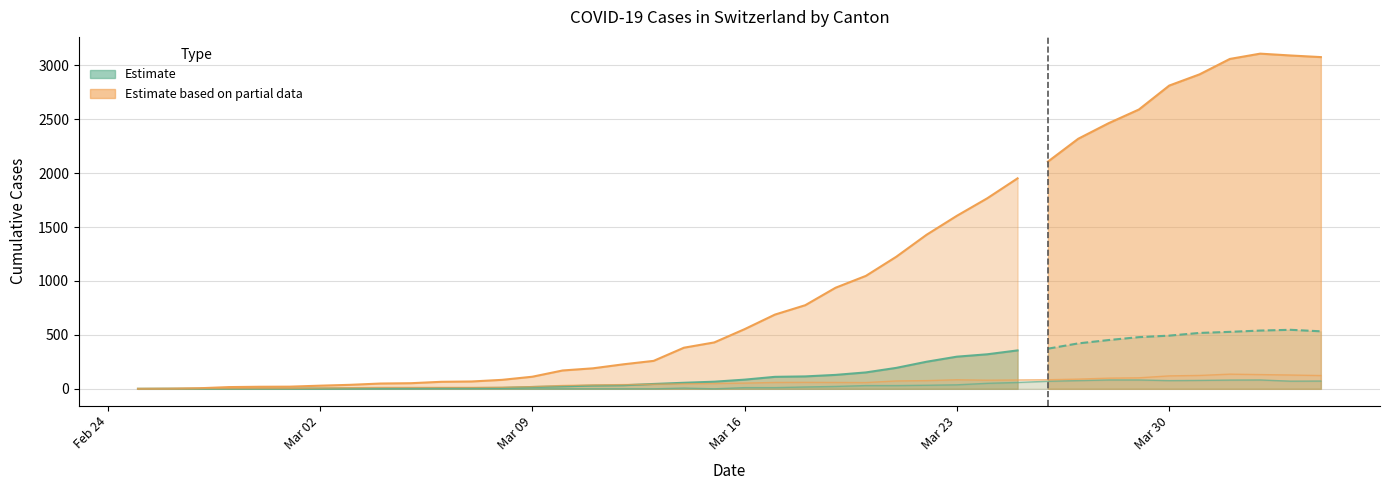

True or false: BS and GE intersect in this chart.

False